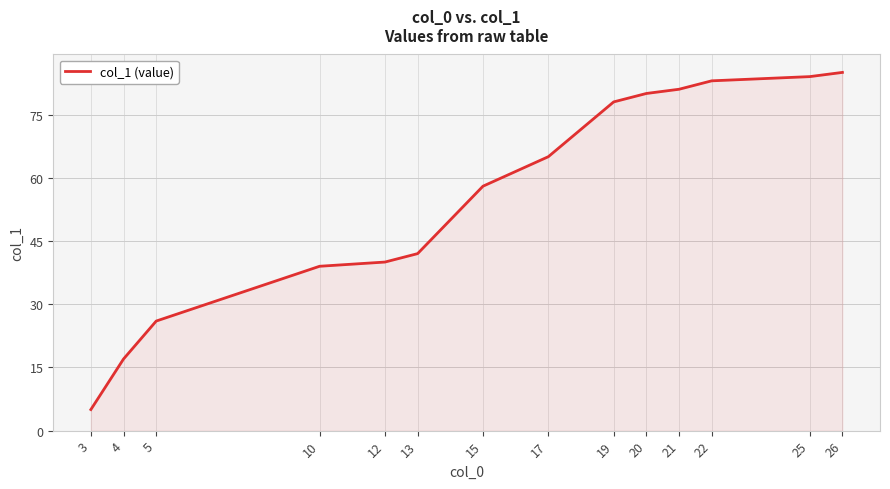

Which has a higher value, 25 or 20?

25